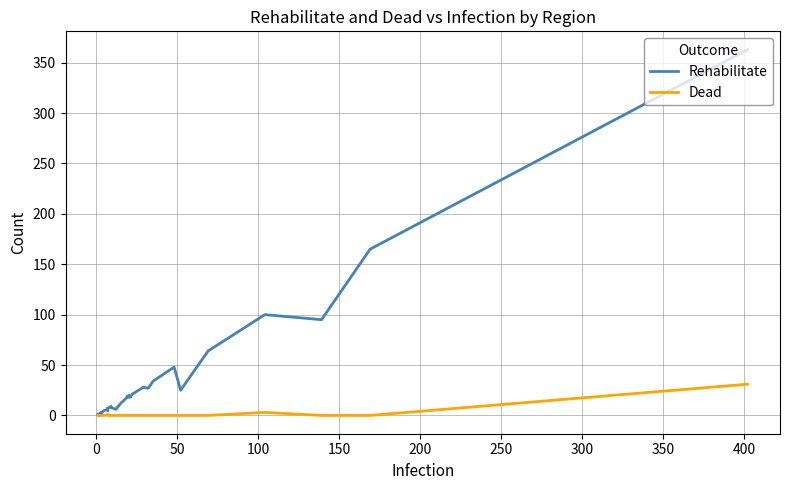

True or false: Dead and Rehabilitate intersect in this chart.

False